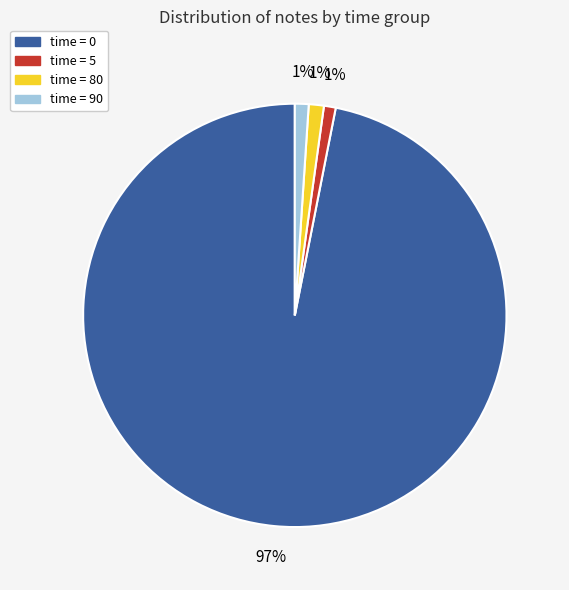

Is there a majority slice in this chart?

Yes